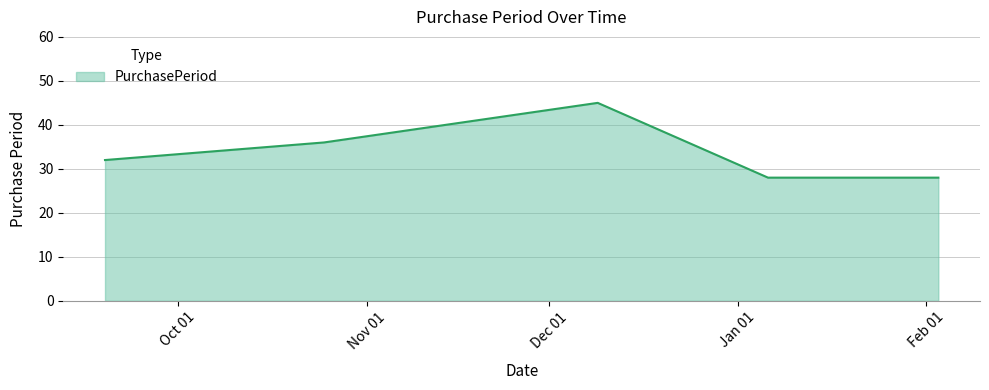

What is the sum of all values?

169